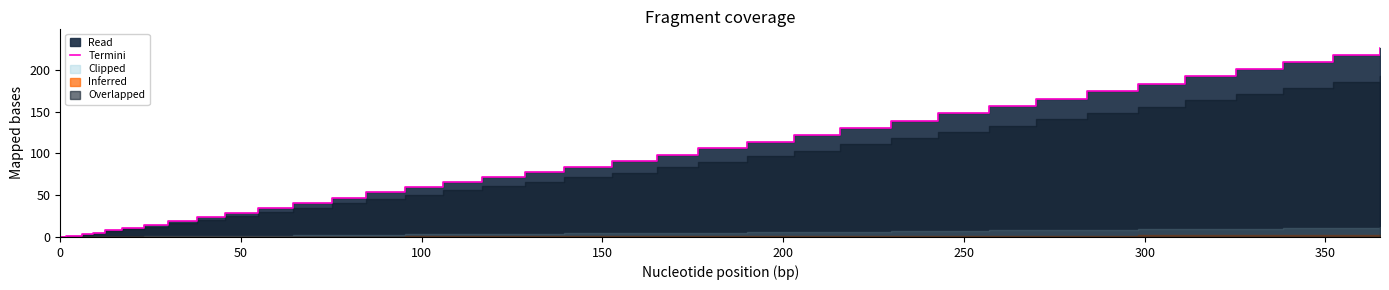

Reading left to right, what are all the values shown in this chart?

0.0	0.1	0.5	0.8	1.0	1.7	3.2	5.1	7.8	10.7	14.5	19.2	24.1	29.3	34.8	41.2	47.2	53.4	59.3	65.5	71.7	77.6	84.2	90.8	98.1	106.0	113.4	121.8	130.5	138.9	147.9	156.6	165.7	174.5	183.2	192.3	200.8	209.6	218.1	226.9